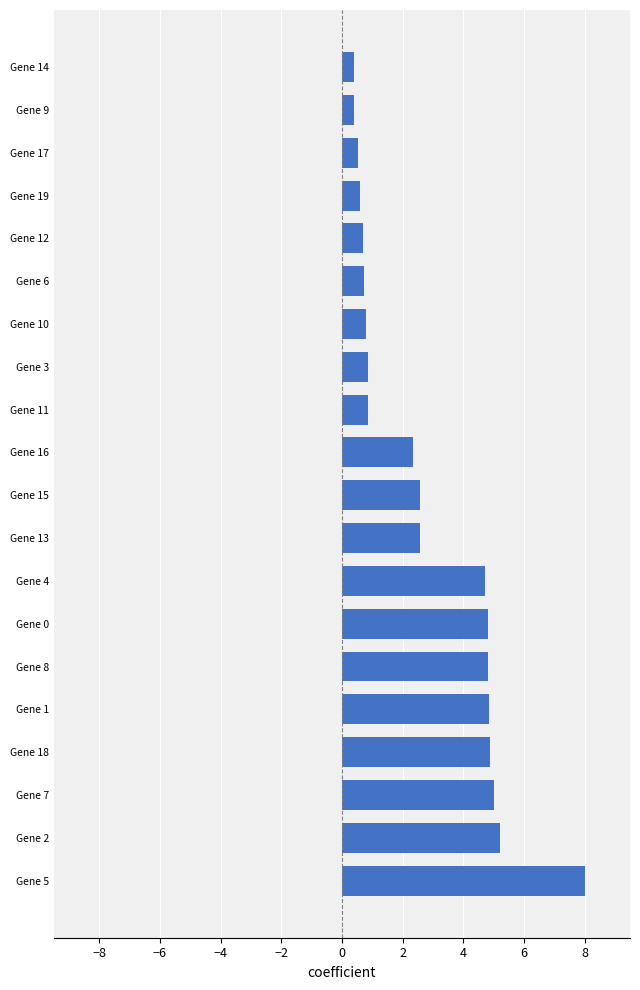

True or false: the data shows 0.9 at Gene 3.

True